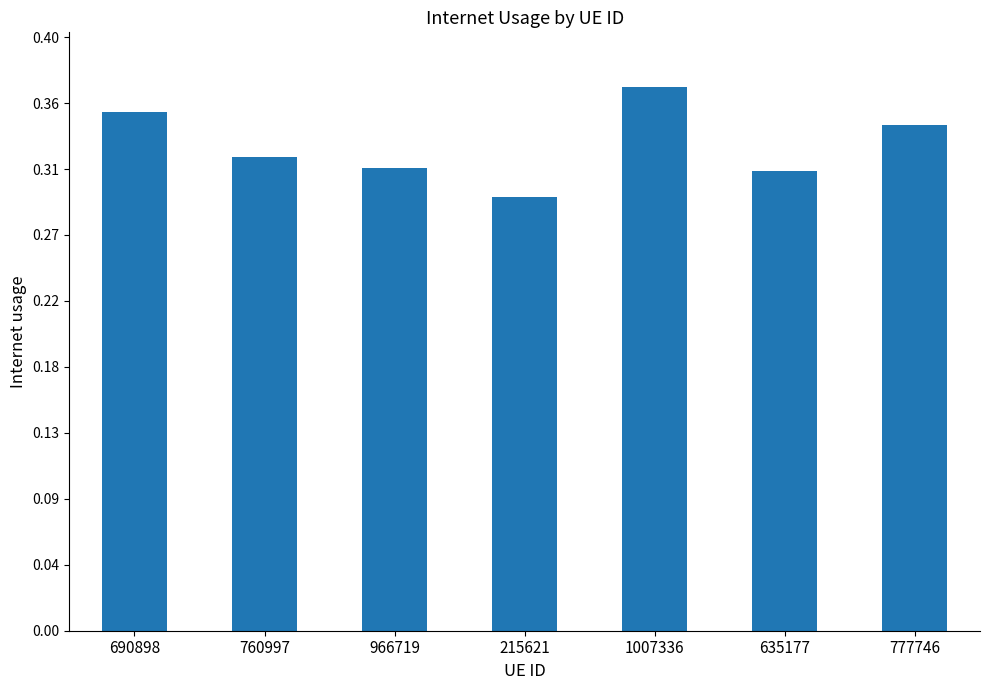

What position from the right is 966719?

5